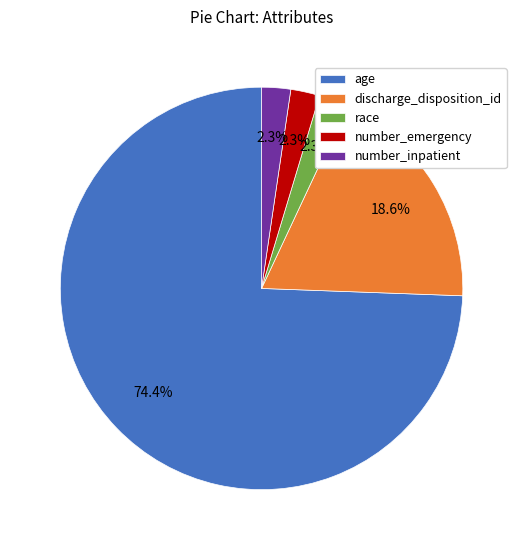

Between race and discharge_disposition_id, which is larger?

discharge_disposition_id